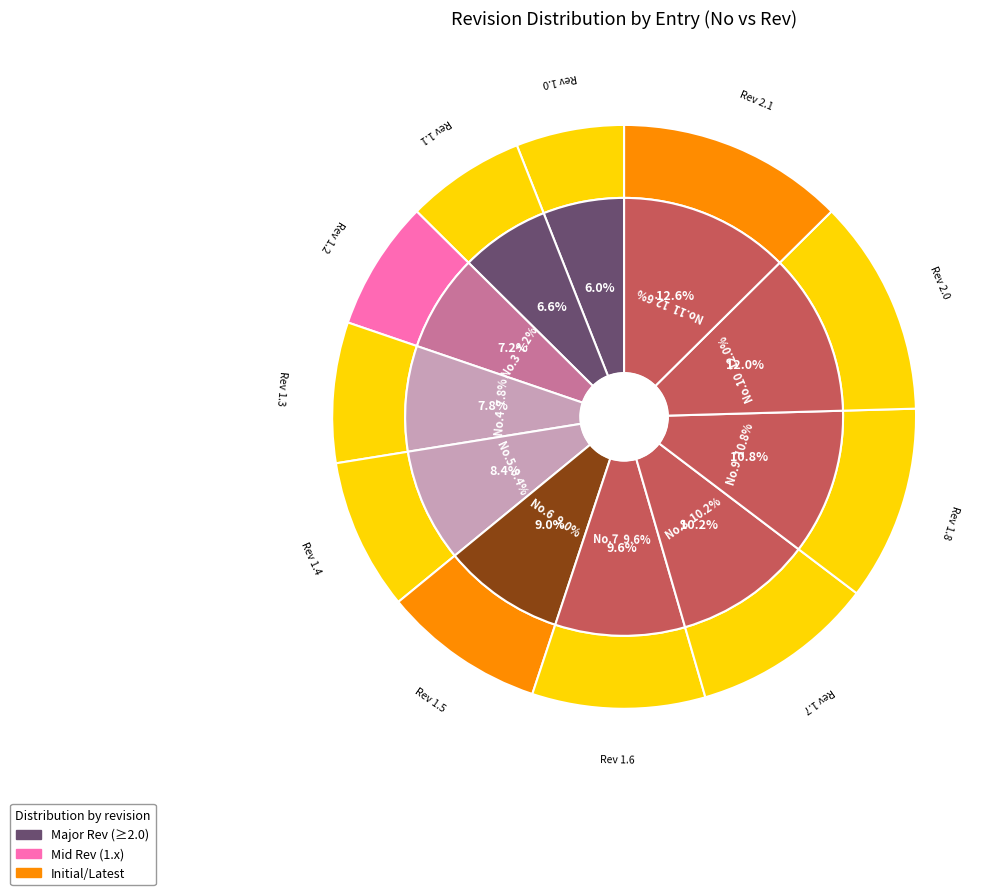

Rank the categories by value from lowest to highest.

1, 2, 3, 4, 5, 6, 7, 8, 9, 10, 11